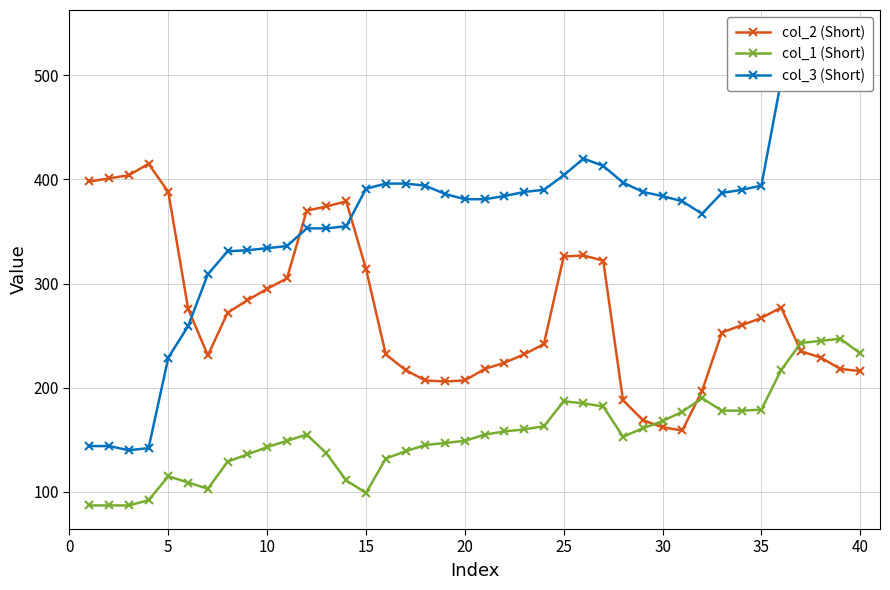

Reading right to left, transcribe all the data shown in this chart.

col_2 (Short): 216	218	229	235	277	267	260	253	197	159	162	169	188	322	327	326	242	232	224	218	207	206	207	217	232	314	379	374	370	305	295	284	272	231	276	388	415	404	401	398
col_1 (Short): 233	247	245	243	217	179	178	178	190	177	168	161	153	182	185	187	163	160	158	155	149	147	145	139	132	99	111	137	155	149	143	136	129	103	109	115	92	87	87	87
col_3 (Short): 540	515	510	503	495	394	390	387	367	379	384	388	397	413	420	404	390	388	384	381	381	386	394	396	396	391	355	353	353	336	334	332	331	309	259	229	142	140	144	144